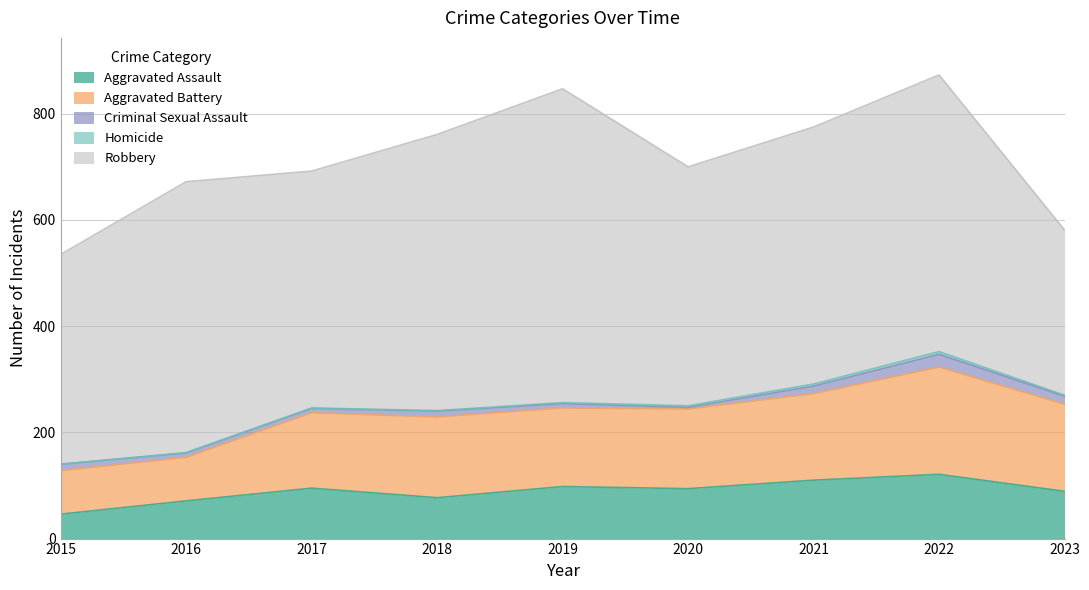

The value of Criminal Sexual Assault at 2016 is 11. True or false?

False